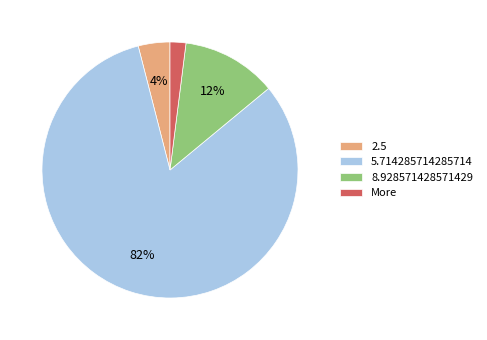

True or false: 5.714285714285714 accounts for 96% of the total.

False